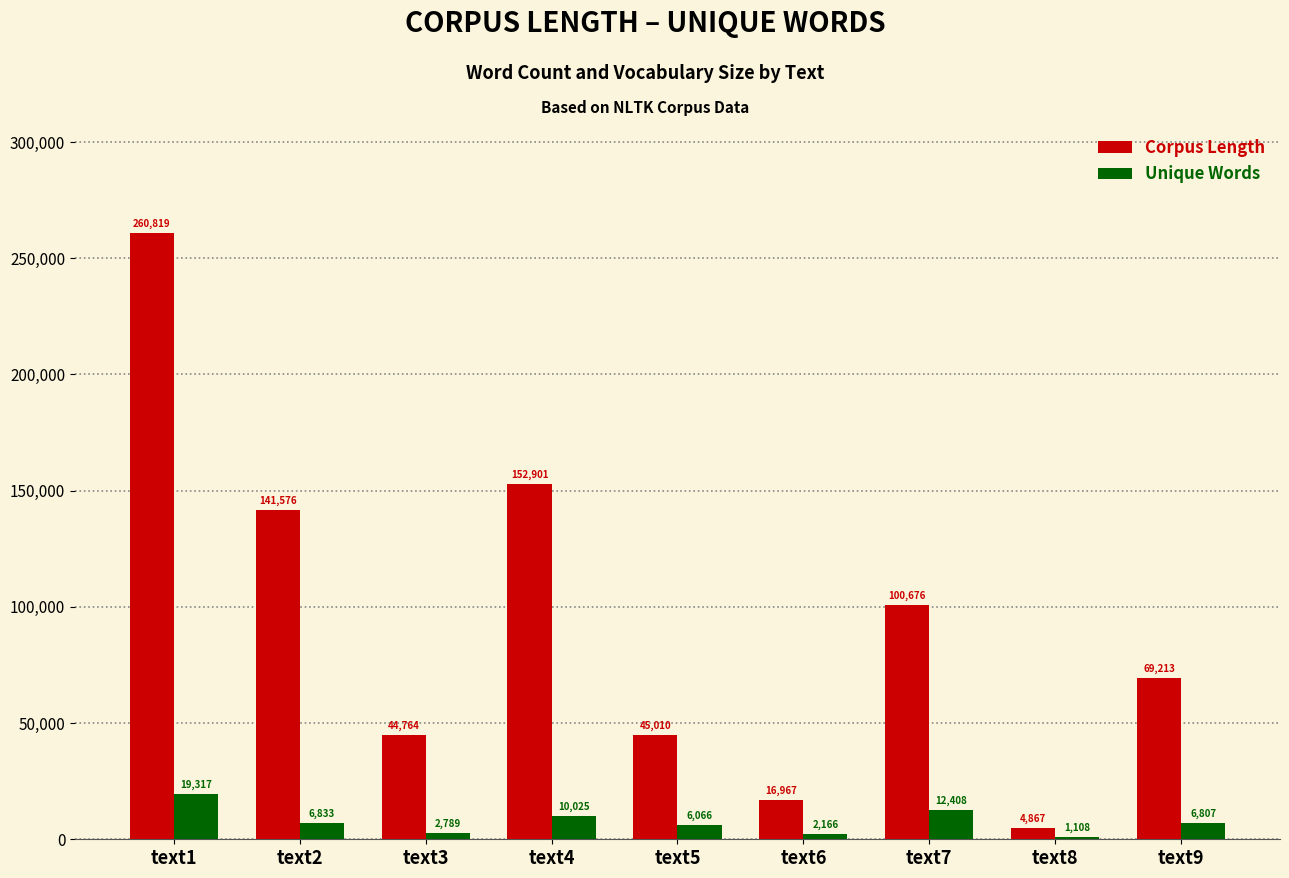

List the series in order of their peak value, highest first.

Corpus Length, Unique Words